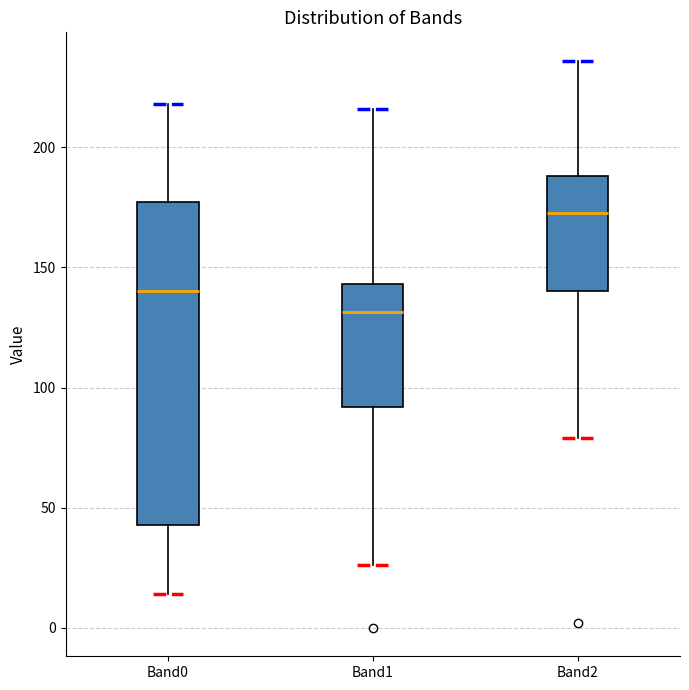

Which box is the tallest, from its lower edge to its upper edge?

Band0